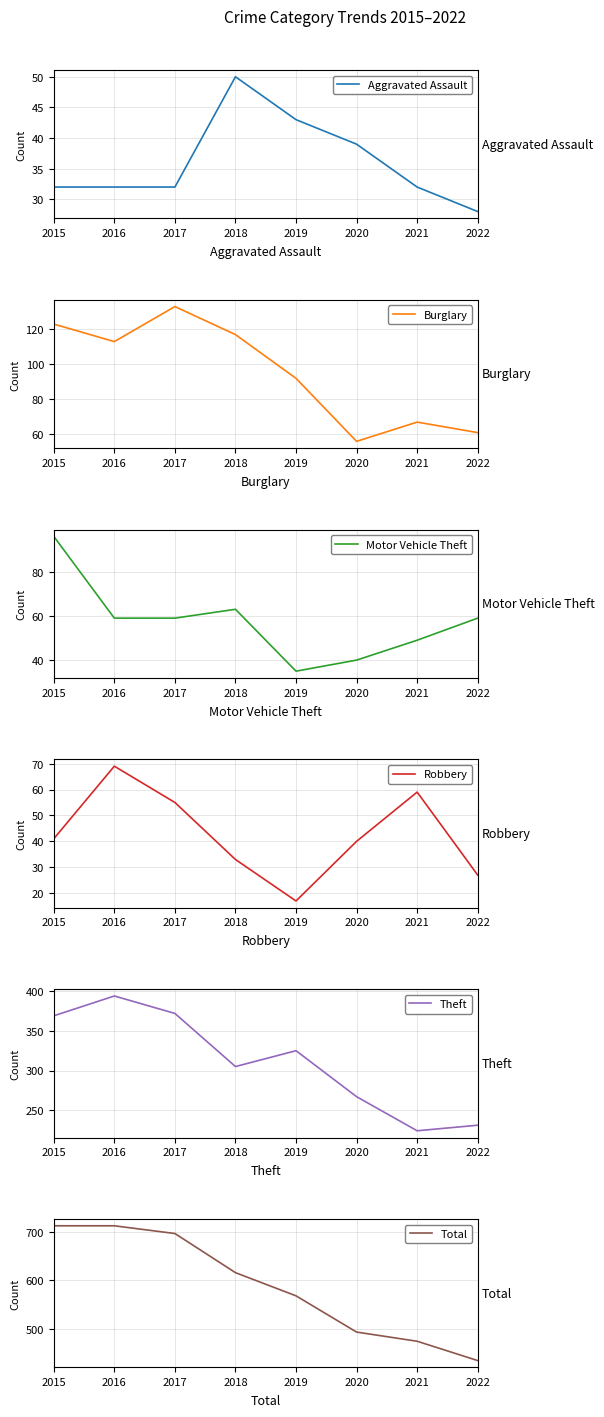

Between 2022 and 2019, which is larger?

2019